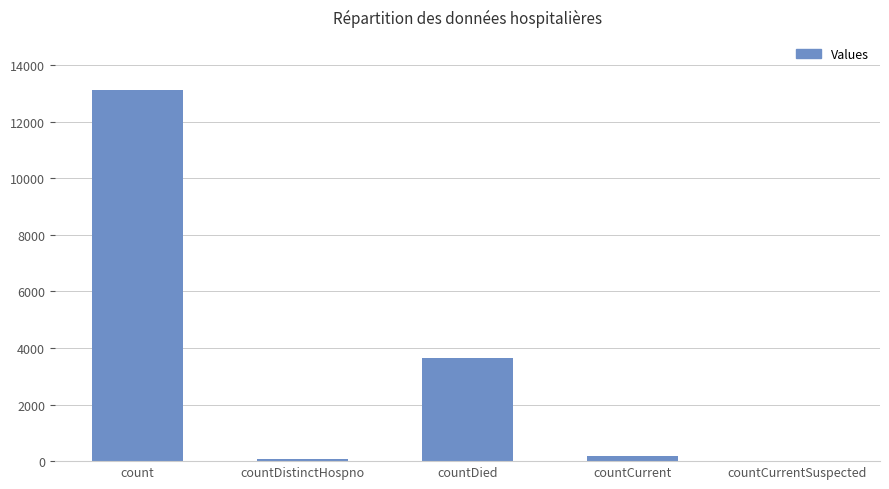

What is the sum of all values?

17034